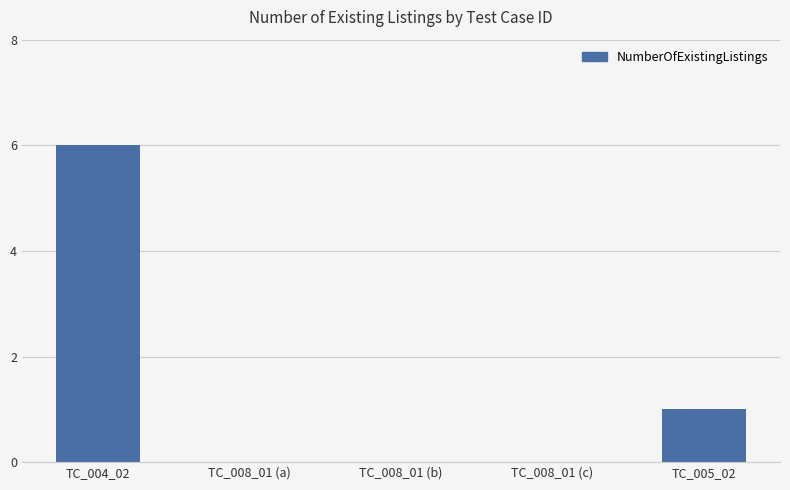

What is the sum of all values?

7